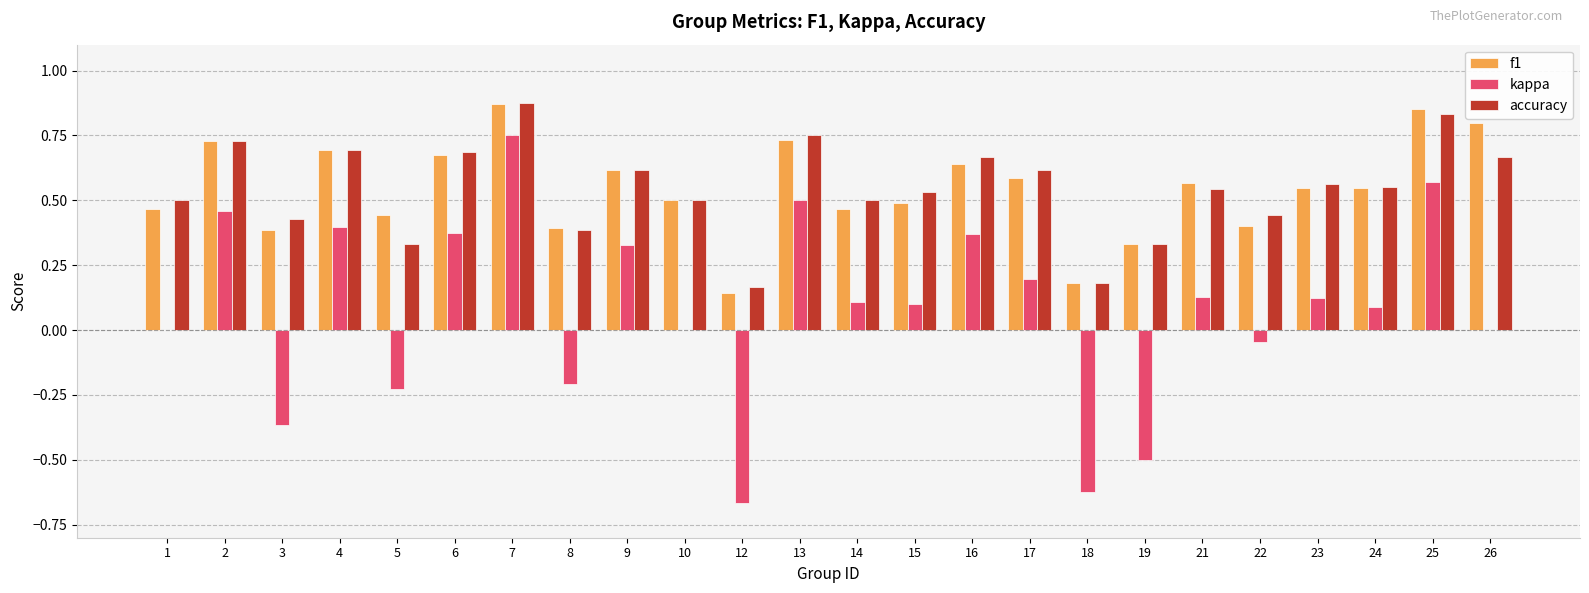

What is the sum of all accuracy values?

13.1